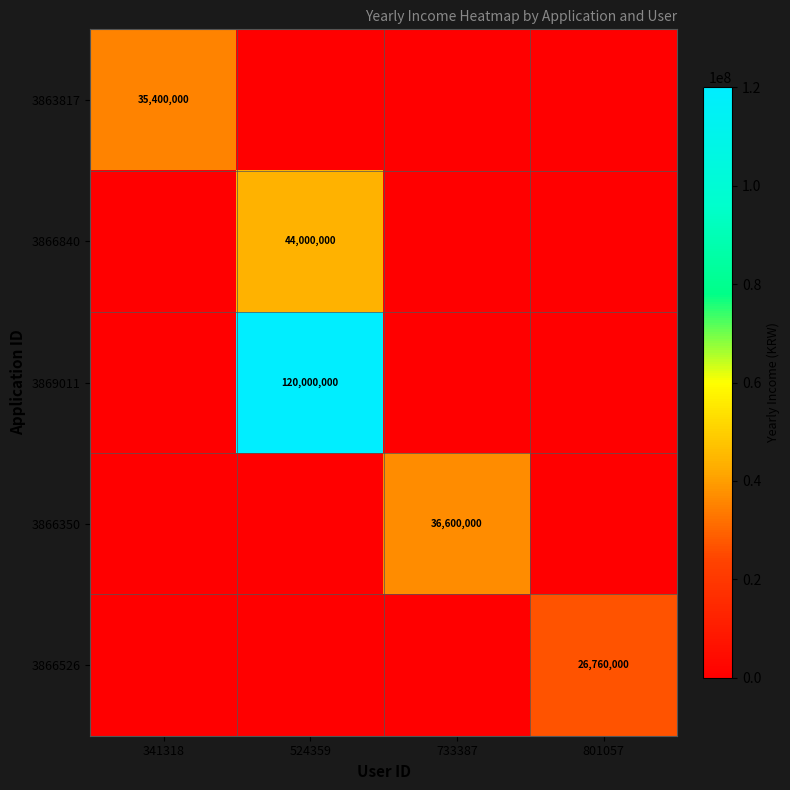

The value of 3866526 at 801057 is 26760000. True or false?

True